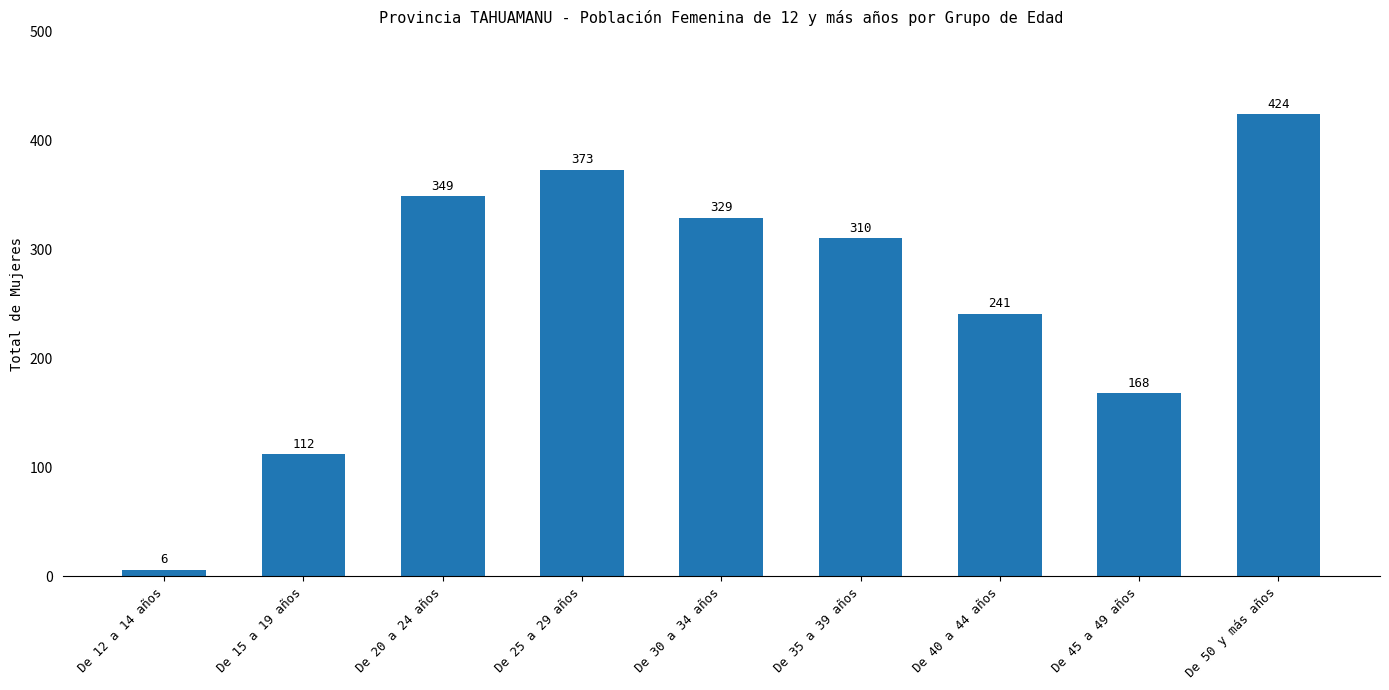

Reading left to right, list all the values displayed in this chart.

6	112	349	373	329	310	241	168	424